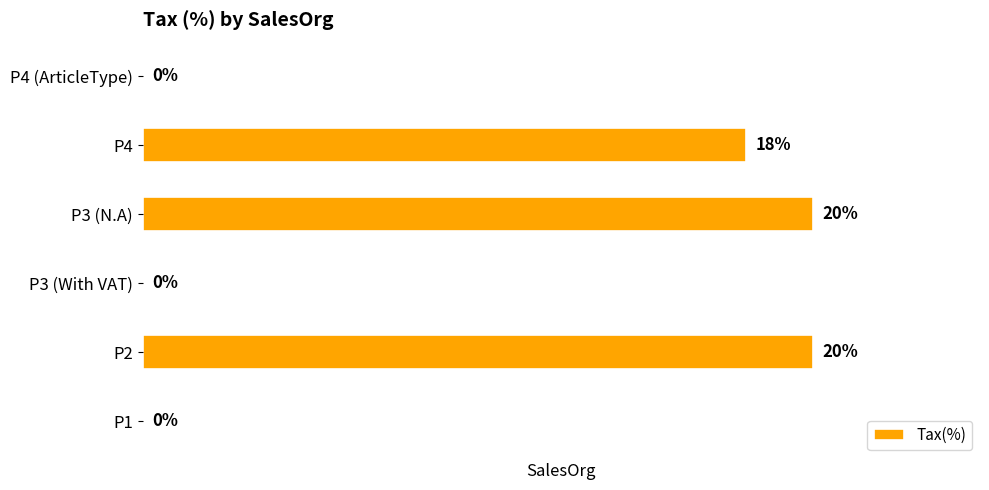

Between P4 (ArticleType) and P4, which is larger?

P4